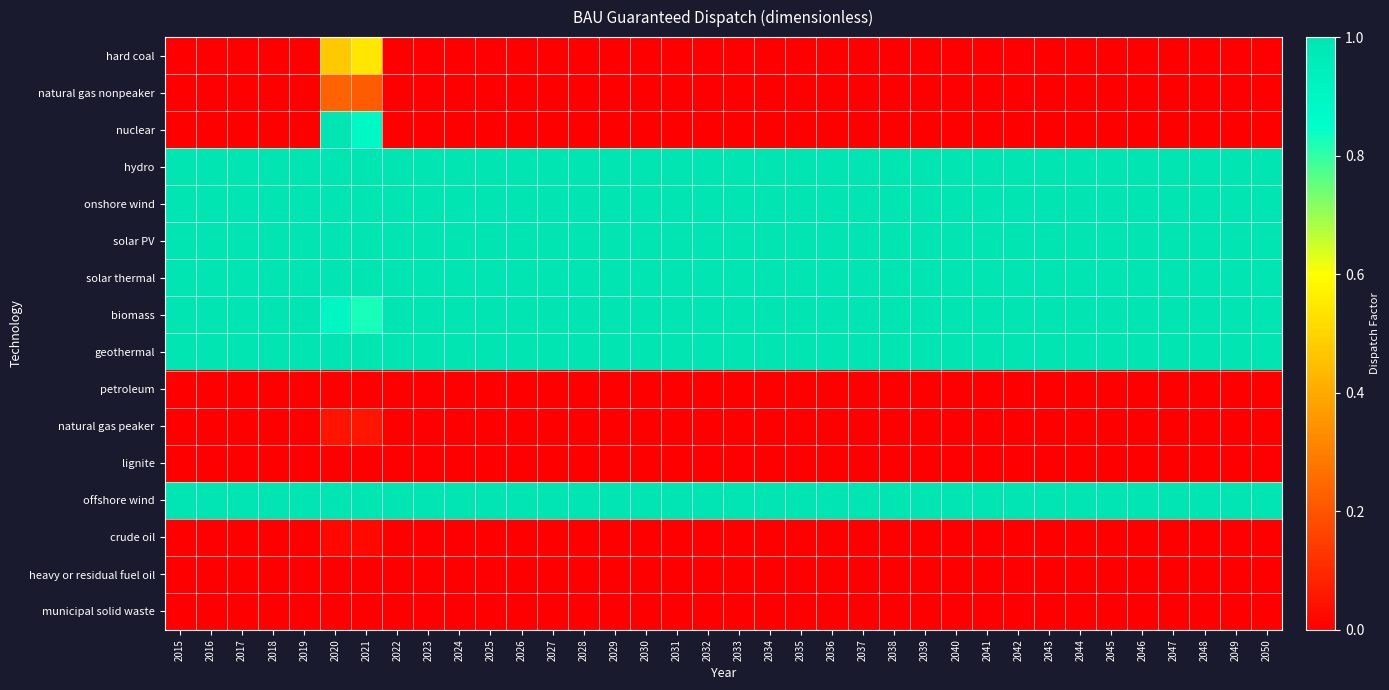

Reading left to right, extract all data points from this chart.

hard coal: 2015=0.0	2016=0.0	2017=0.0	2018=0.0	2019=0.0	2020=0.5	2021=0.5	2022=0.0	2023=0.0	2024=0.0	2025=0.0	2026=0.0	2027=0.0	2028=0.0	2029=0.0	2030=0.0	2031=0.0	2032=0.0	2033=0.0	2034=0.0	2035=0.0	2036=0.0	2037=0.0	2038=0.0	2039=0.0	2040=0.0	2041=0.0	2042=0.0	2043=0.0	2044=0.0	2045=0.0	2046=0.0	2047=0.0	2048=0.0	2049=0.0	2050=0.0
natural gas nonpeaker: 2015=0.0	2016=0.0	2017=0.0	2018=0.0	2019=0.0	2020=0.2	2021=0.2	2022=0.0	2023=0.0	2024=0.0	2025=0.0	2026=0.0	2027=0.0	2028=0.0	2029=0.0	2030=0.0	2031=0.0	2032=0.0	2033=0.0	2034=0.0	2035=0.0	2036=0.0	2037=0.0	2038=0.0	2039=0.0	2040=0.0	2041=0.0	2042=0.0	2043=0.0	2044=0.0	2045=0.0	2046=0.0	2047=0.0	2048=0.0	2049=0.0	2050=0.0
nuclear: 2015=0.0	2016=0.0	2017=0.0	2018=0.0	2019=0.0	2020=1.0	2021=0.9	2022=0.0	2023=0.0	2024=0.0	2025=0.0	2026=0.0	2027=0.0	2028=0.0	2029=0.0	2030=0.0	2031=0.0	2032=0.0	2033=0.0	2034=0.0	2035=0.0	2036=0.0	2037=0.0	2038=0.0	2039=0.0	2040=0.0	2041=0.0	2042=0.0	2043=0.0	2044=0.0	2045=0.0	2046=0.0	2047=0.0	2048=0.0	2049=0.0	2050=0.0
hydro: 2015=1.0	2016=1.0	2017=1.0	2018=1.0	2019=1.0	2020=1.0	2021=1.0	2022=1.0	2023=1.0	2024=1.0	2025=1.0	2026=1.0	2027=1.0	2028=1.0	2029=1.0	2030=1.0	2031=1.0	2032=1.0	2033=1.0	2034=1.0	2035=1.0	2036=1.0	2037=1.0	2038=1.0	2039=1.0	2040=1.0	2041=1.0	2042=1.0	2043=1.0	2044=1.0	2045=1.0	2046=1.0	2047=1.0	2048=1.0	2049=1.0	2050=1.0
onshore wind: 2015=1.0	2016=1.0	2017=1.0	2018=1.0	2019=1.0	2020=1.0	2021=1.0	2022=1.0	2023=1.0	2024=1.0	2025=1.0	2026=1.0	2027=1.0	2028=1.0	2029=1.0	2030=1.0	2031=1.0	2032=1.0	2033=1.0	2034=1.0	2035=1.0	2036=1.0	2037=1.0	2038=1.0	2039=1.0	2040=1.0	2041=1.0	2042=1.0	2043=1.0	2044=1.0	2045=1.0	2046=1.0	2047=1.0	2048=1.0	2049=1.0	2050=1.0
solar PV: 2015=1.0	2016=1.0	2017=1.0	2018=1.0	2019=1.0	2020=1.0	2021=1.0	2022=1.0	2023=1.0	2024=1.0	2025=1.0	2026=1.0	2027=1.0	2028=1.0	2029=1.0	2030=1.0	2031=1.0	2032=1.0	2033=1.0	2034=1.0	2035=1.0	2036=1.0	2037=1.0	2038=1.0	2039=1.0	2040=1.0	2041=1.0	2042=1.0	2043=1.0	2044=1.0	2045=1.0	2046=1.0	2047=1.0	2048=1.0	2049=1.0	2050=1.0
solar thermal: 2015=1.0	2016=1.0	2017=1.0	2018=1.0	2019=1.0	2020=1.0	2021=1.0	2022=1.0	2023=1.0	2024=1.0	2025=1.0	2026=1.0	2027=1.0	2028=1.0	2029=1.0	2030=1.0	2031=1.0	2032=1.0	2033=1.0	2034=1.0	2035=1.0	2036=1.0	2037=1.0	2038=1.0	2039=1.0	2040=1.0	2041=1.0	2042=1.0	2043=1.0	2044=1.0	2045=1.0	2046=1.0	2047=1.0	2048=1.0	2049=1.0	2050=1.0
biomass: 2015=1.0	2016=1.0	2017=1.0	2018=1.0	2019=1.0	2020=0.9	2021=0.8	2022=1.0	2023=1.0	2024=1.0	2025=1.0	2026=1.0	2027=1.0	2028=1.0	2029=1.0	2030=1.0	2031=1.0	2032=1.0	2033=1.0	2034=1.0	2035=1.0	2036=1.0	2037=1.0	2038=1.0	2039=1.0	2040=1.0	2041=1.0	2042=1.0	2043=1.0	2044=1.0	2045=1.0	2046=1.0	2047=1.0	2048=1.0	2049=1.0	2050=1.0
geothermal: 2015=1.0	2016=1.0	2017=1.0	2018=1.0	2019=1.0	2020=1.0	2021=1.0	2022=1.0	2023=1.0	2024=1.0	2025=1.0	2026=1.0	2027=1.0	2028=1.0	2029=1.0	2030=1.0	2031=1.0	2032=1.0	2033=1.0	2034=1.0	2035=1.0	2036=1.0	2037=1.0	2038=1.0	2039=1.0	2040=1.0	2041=1.0	2042=1.0	2043=1.0	2044=1.0	2045=1.0	2046=1.0	2047=1.0	2048=1.0	2049=1.0	2050=1.0
petroleum: 2015=0.0	2016=0.0	2017=0.0	2018=0.0	2019=0.0	2020=0.0	2021=0.0	2022=0.0	2023=0.0	2024=0.0	2025=0.0	2026=0.0	2027=0.0	2028=0.0	2029=0.0	2030=0.0	2031=0.0	2032=0.0	2033=0.0	2034=0.0	2035=0.0	2036=0.0	2037=0.0	2038=0.0	2039=0.0	2040=0.0	2041=0.0	2042=0.0	2043=0.0	2044=0.0	2045=0.0	2046=0.0	2047=0.0	2048=0.0	2049=0.0	2050=0.0
natural gas peaker: 2015=0.0	2016=0.0	2017=0.0	2018=0.0	2019=0.0	2020=0.0	2021=0.1	2022=0.0	2023=0.0	2024=0.0	2025=0.0	2026=0.0	2027=0.0	2028=0.0	2029=0.0	2030=0.0	2031=0.0	2032=0.0	2033=0.0	2034=0.0	2035=0.0	2036=0.0	2037=0.0	2038=0.0	2039=0.0	2040=0.0	2041=0.0	2042=0.0	2043=0.0	2044=0.0	2045=0.0	2046=0.0	2047=0.0	2048=0.0	2049=0.0	2050=0.0
lignite: 2015=0.0	2016=0.0	2017=0.0	2018=0.0	2019=0.0	2020=0.0	2021=0.0	2022=0.0	2023=0.0	2024=0.0	2025=0.0	2026=0.0	2027=0.0	2028=0.0	2029=0.0	2030=0.0	2031=0.0	2032=0.0	2033=0.0	2034=0.0	2035=0.0	2036=0.0	2037=0.0	2038=0.0	2039=0.0	2040=0.0	2041=0.0	2042=0.0	2043=0.0	2044=0.0	2045=0.0	2046=0.0	2047=0.0	2048=0.0	2049=0.0	2050=0.0
offshore wind: 2015=1.0	2016=1.0	2017=1.0	2018=1.0	2019=1.0	2020=1.0	2021=1.0	2022=1.0	2023=1.0	2024=1.0	2025=1.0	2026=1.0	2027=1.0	2028=1.0	2029=1.0	2030=1.0	2031=1.0	2032=1.0	2033=1.0	2034=1.0	2035=1.0	2036=1.0	2037=1.0	2038=1.0	2039=1.0	2040=1.0	2041=1.0	2042=1.0	2043=1.0	2044=1.0	2045=1.0	2046=1.0	2047=1.0	2048=1.0	2049=1.0	2050=1.0
crude oil: 2015=0.0	2016=0.0	2017=0.0	2018=0.0	2019=0.0	2020=0.0	2021=0.0	2022=0.0	2023=0.0	2024=0.0	2025=0.0	2026=0.0	2027=0.0	2028=0.0	2029=0.0	2030=0.0	2031=0.0	2032=0.0	2033=0.0	2034=0.0	2035=0.0	2036=0.0	2037=0.0	2038=0.0	2039=0.0	2040=0.0	2041=0.0	2042=0.0	2043=0.0	2044=0.0	2045=0.0	2046=0.0	2047=0.0	2048=0.0	2049=0.0	2050=0.0
heavy or residual fuel oil: 2015=0.0	2016=0.0	2017=0.0	2018=0.0	2019=0.0	2020=0.0	2021=0.0	2022=0.0	2023=0.0	2024=0.0	2025=0.0	2026=0.0	2027=0.0	2028=0.0	2029=0.0	2030=0.0	2031=0.0	2032=0.0	2033=0.0	2034=0.0	2035=0.0	2036=0.0	2037=0.0	2038=0.0	2039=0.0	2040=0.0	2041=0.0	2042=0.0	2043=0.0	2044=0.0	2045=0.0	2046=0.0	2047=0.0	2048=0.0	2049=0.0	2050=0.0
municipal solid waste: 2015=0.0	2016=0.0	2017=0.0	2018=0.0	2019=0.0	2020=0.0	2021=0.0	2022=0.0	2023=0.0	2024=0.0	2025=0.0	2026=0.0	2027=0.0	2028=0.0	2029=0.0	2030=0.0	2031=0.0	2032=0.0	2033=0.0	2034=0.0	2035=0.0	2036=0.0	2037=0.0	2038=0.0	2039=0.0	2040=0.0	2041=0.0	2042=0.0	2043=0.0	2044=0.0	2045=0.0	2046=0.0	2047=0.0	2048=0.0	2049=0.0	2050=0.0